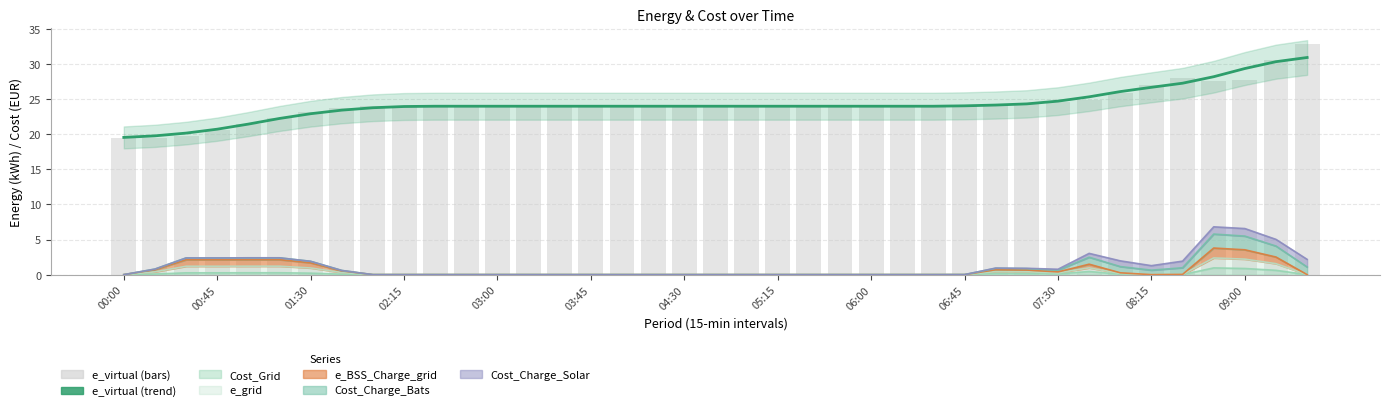

What position from the left is 20?

21